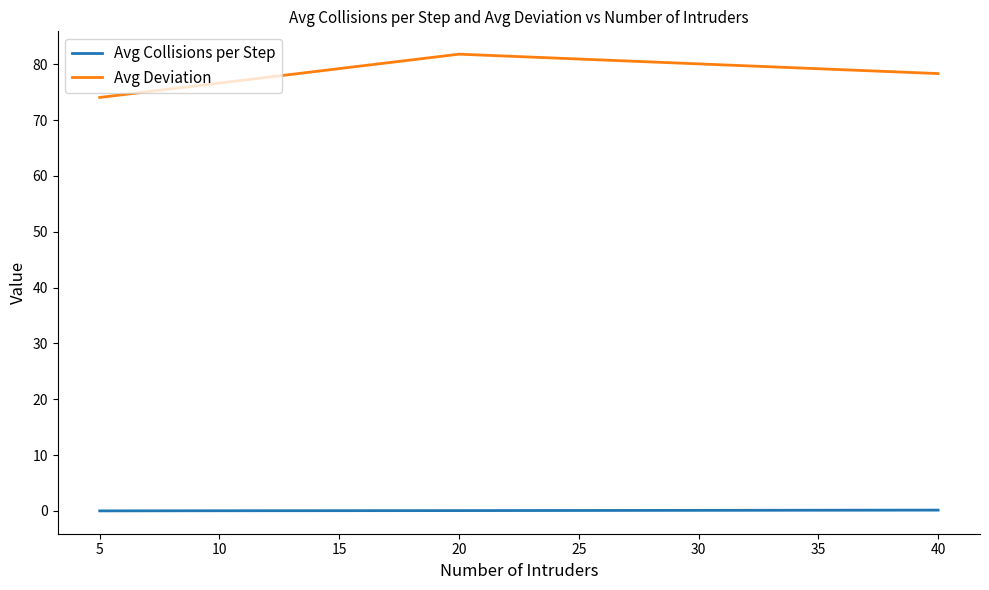

List the series in order of their overall mean, lowest first.

Avg Collisions per Step, Avg Deviation